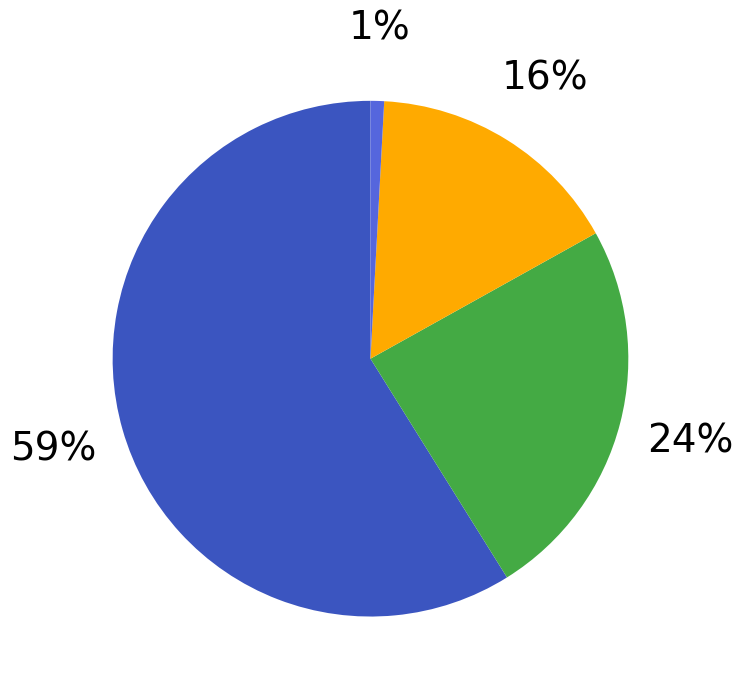

How many segments does this pie chart have?

4